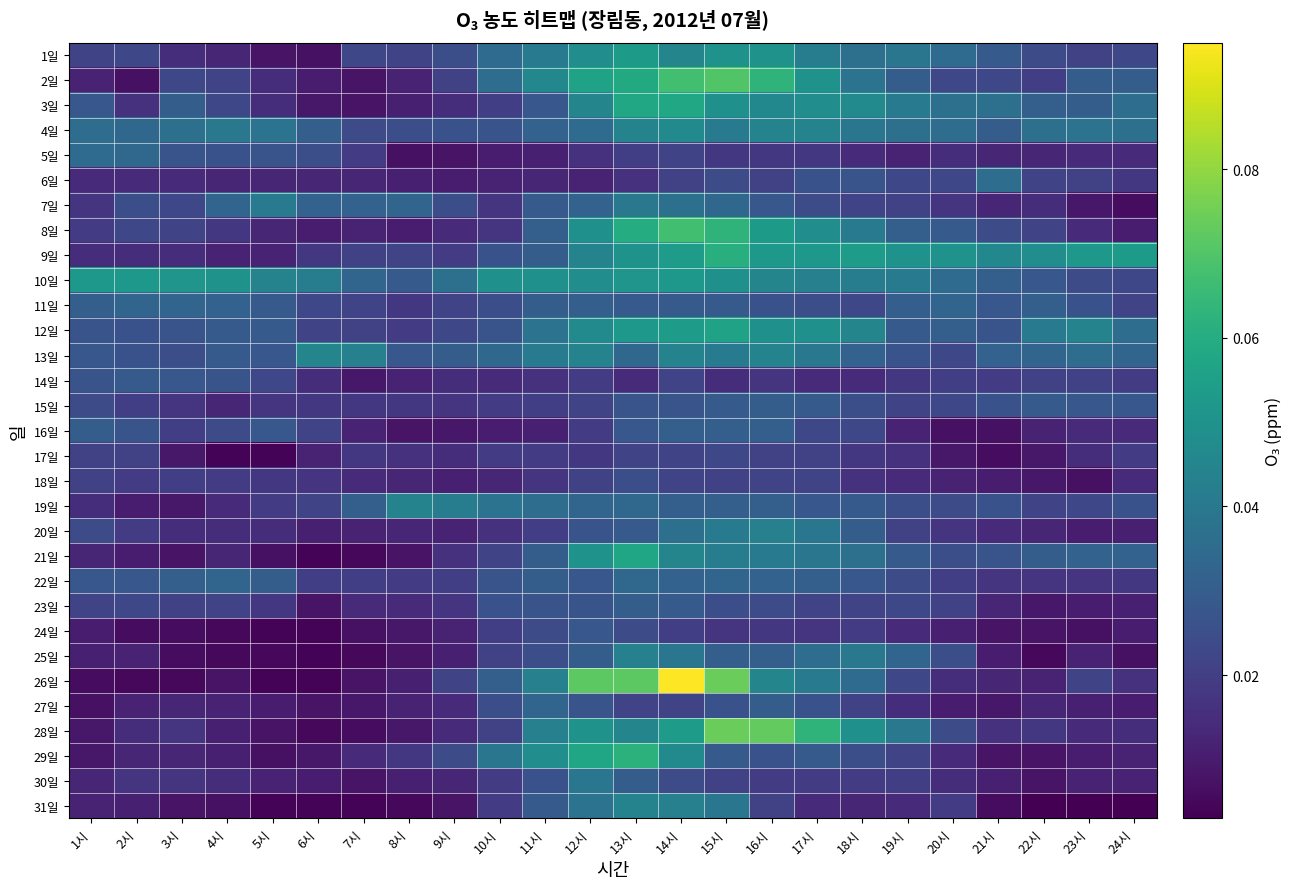

At which category is the sum across all series the highest?

14시